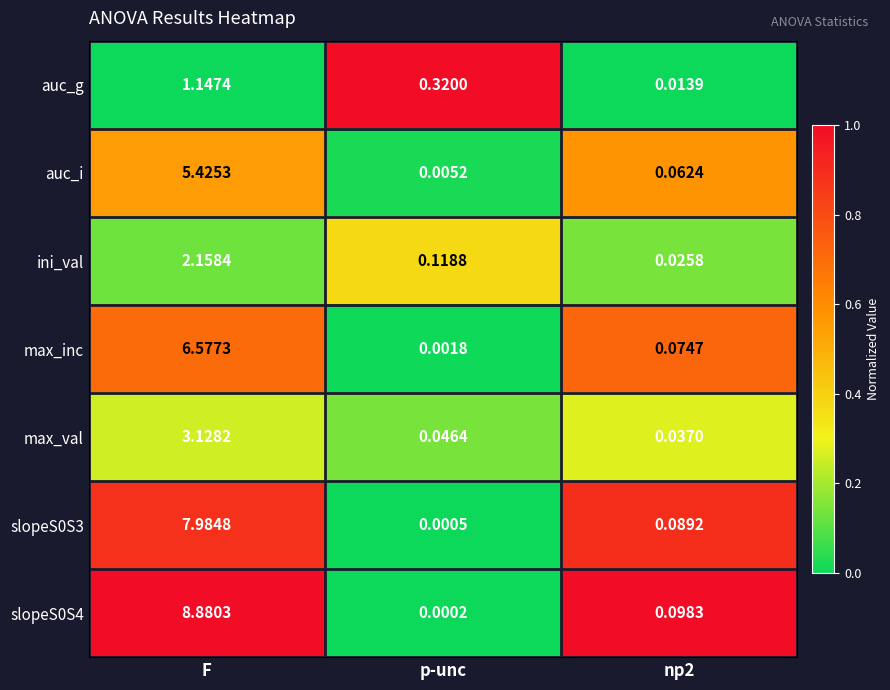

Which series changed the most between p-unc and np2?

auc_g